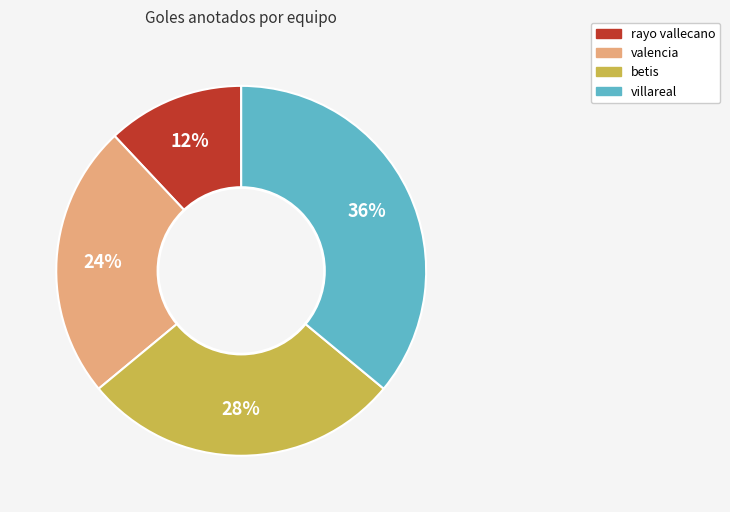

Which has a higher value, rayo vallecano or villareal?

villareal